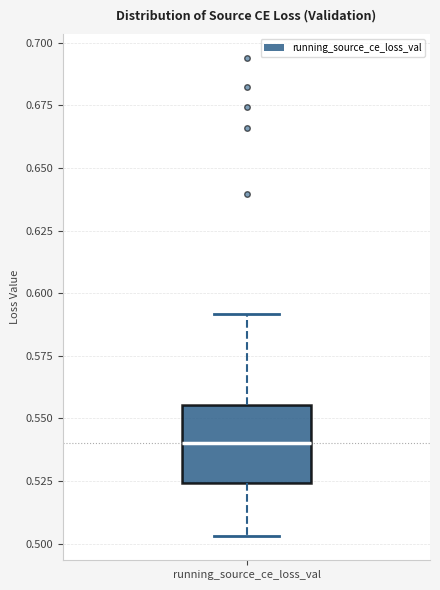

Where does the median line of the box for running_source_ce_loss_val sit on the y-axis? The values are not printed on the chart, so give them approximately, as read against the axis.

0.540